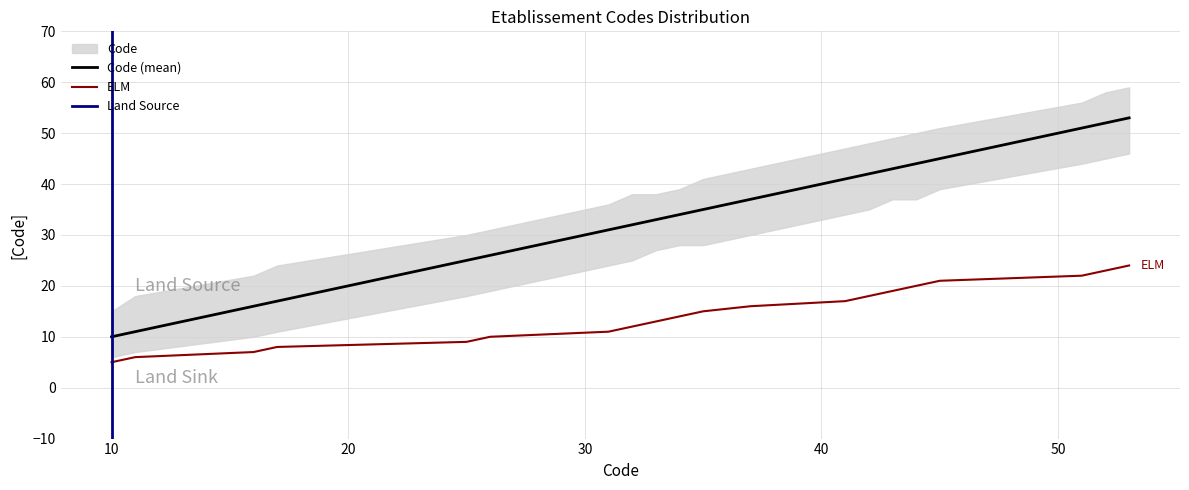

What is the approximate value of Code at 32, to the nearest 10?

30